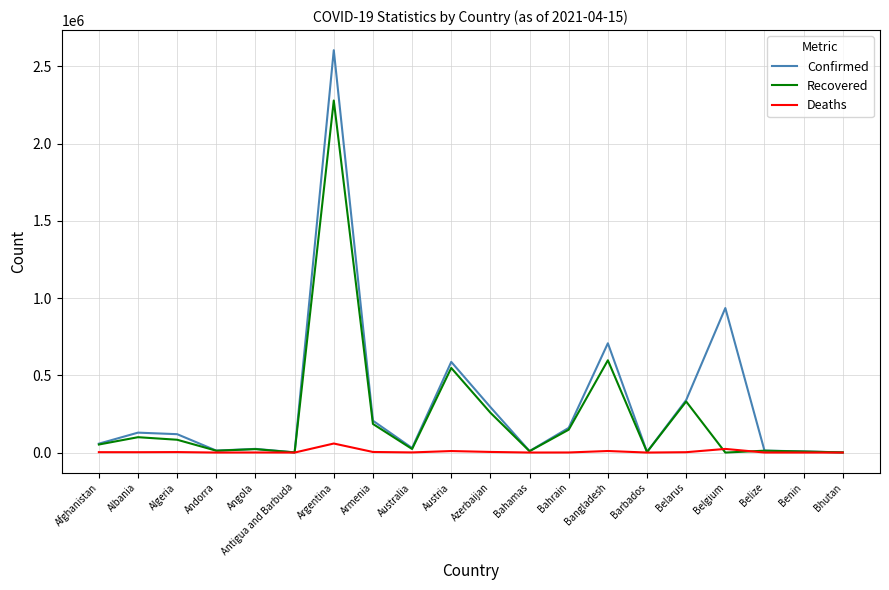

Which series has the largest range (max minus min)?

Confirmed